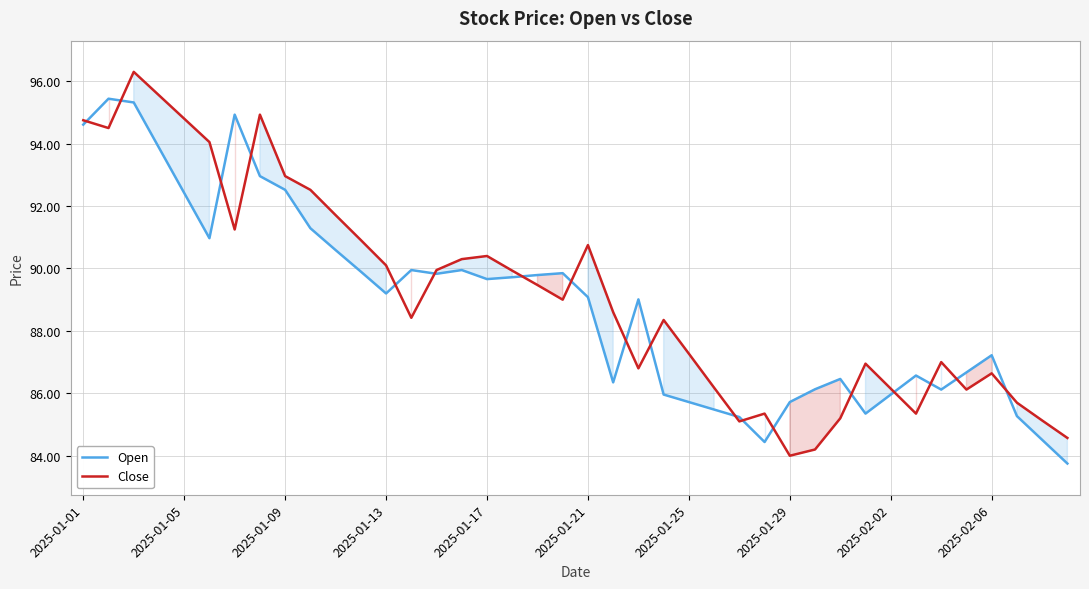

Rank the series by their maximum value, from highest to lowest.

Close, Open